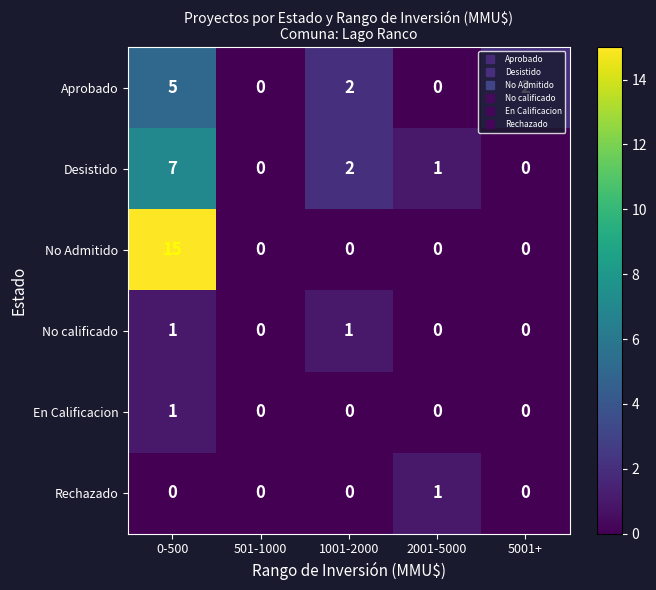

How many categories are shown in the chart?

5